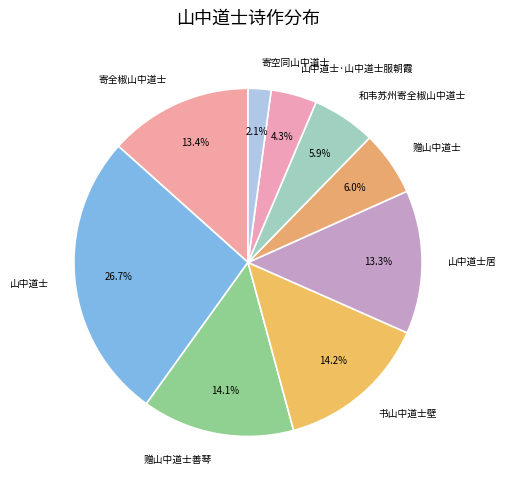

How many slices are in this pie chart?

9